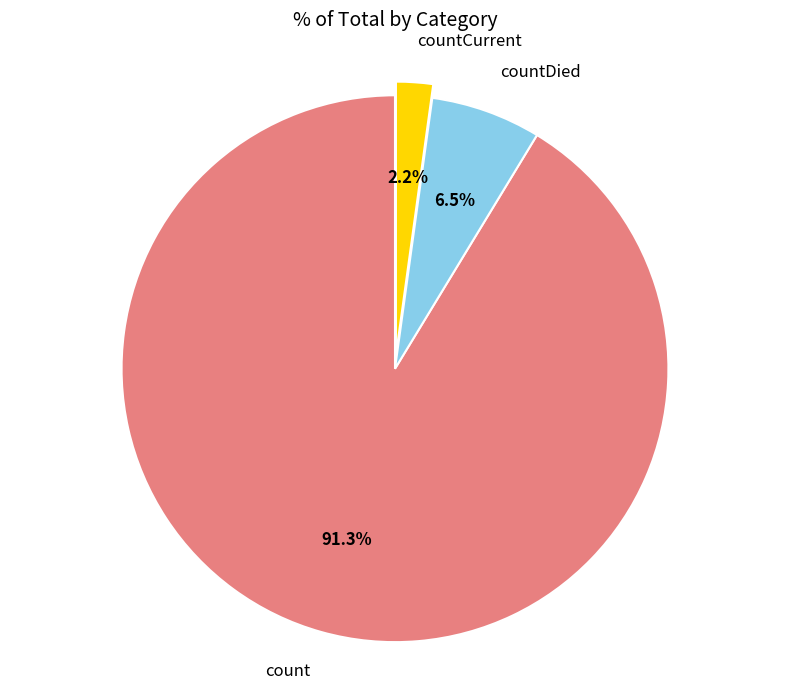

Does countCurrent account for over 50% of the chart?

No